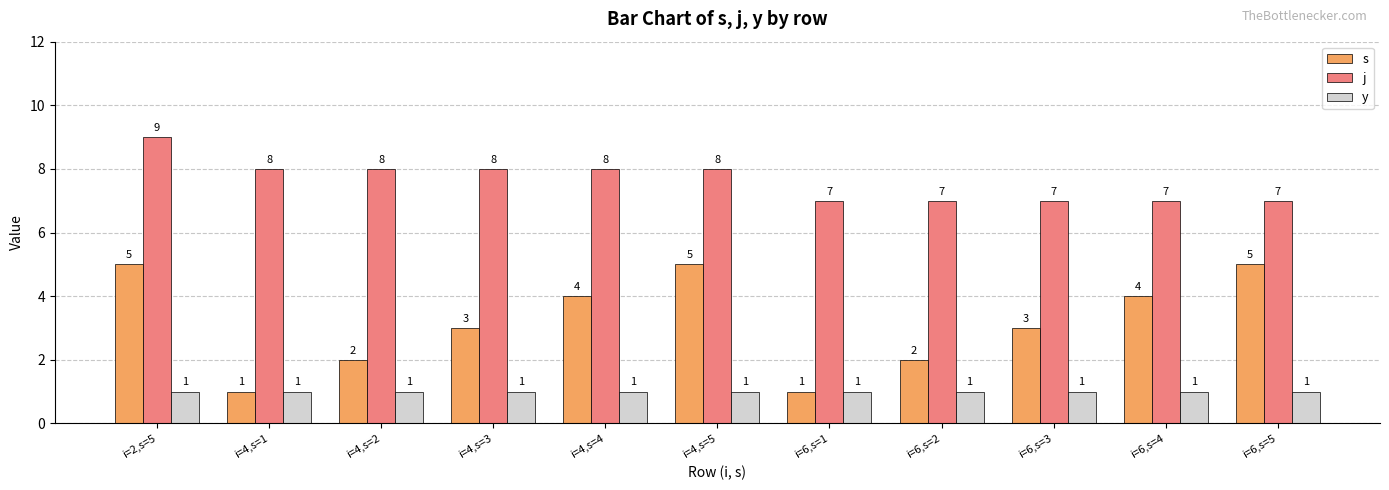

List the series in order of their peak value, highest first.

j, s, y